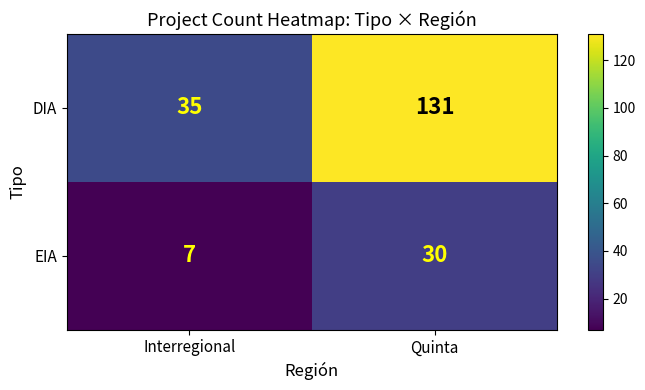

Reading right to left, extract all data points from this chart.

DIA: Quinta=131	Interregional=35
EIA: Quinta=30	Interregional=7